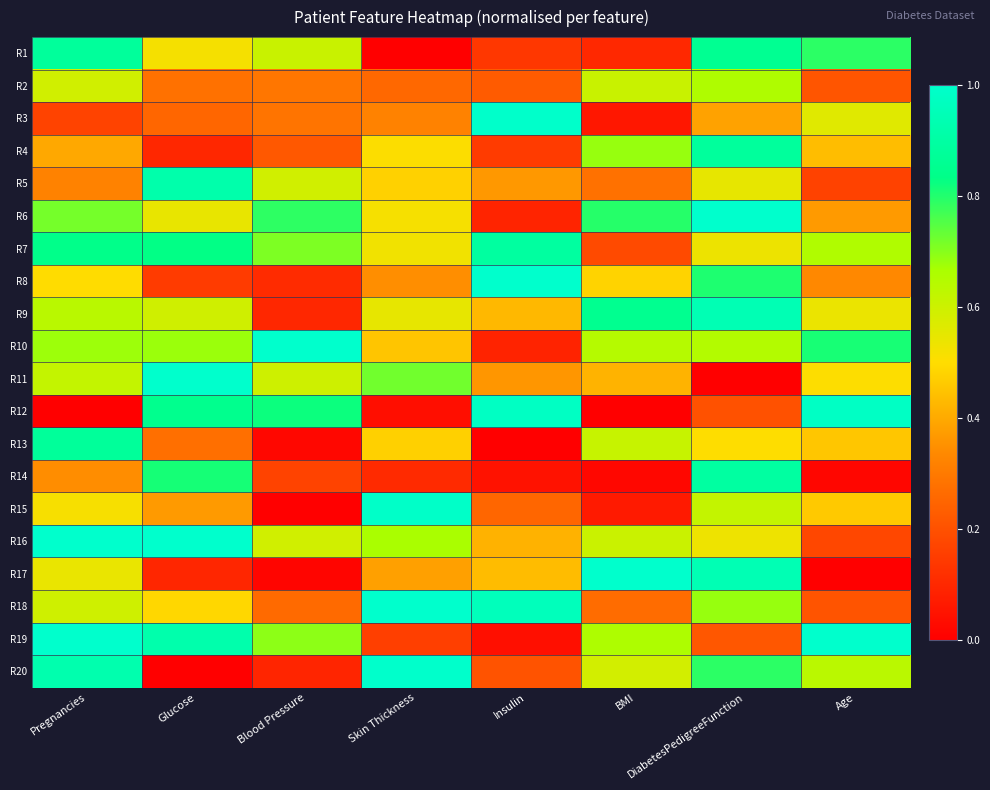

At which category is the sum across all series the highest?

DiabetesPedigreeFunction